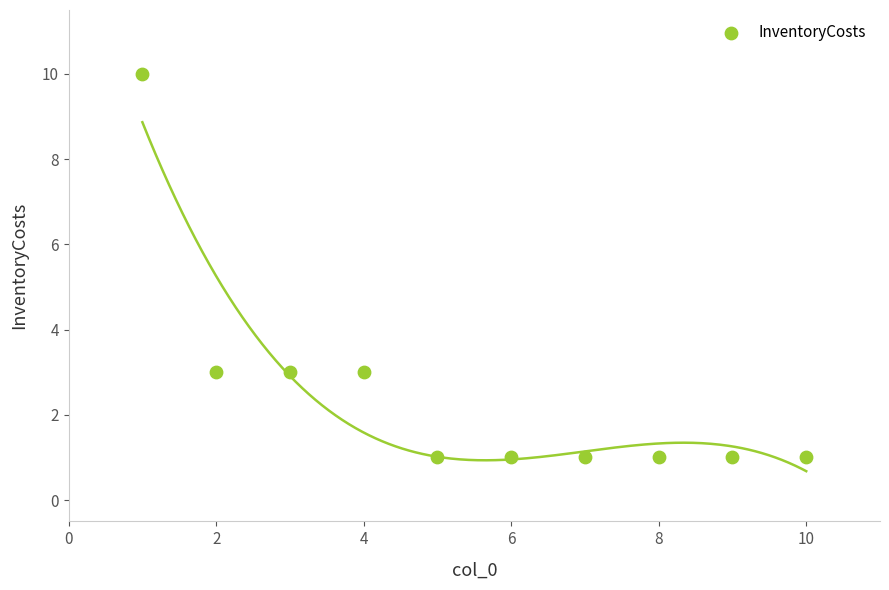

What is the range of Y values (max minus min)?

9